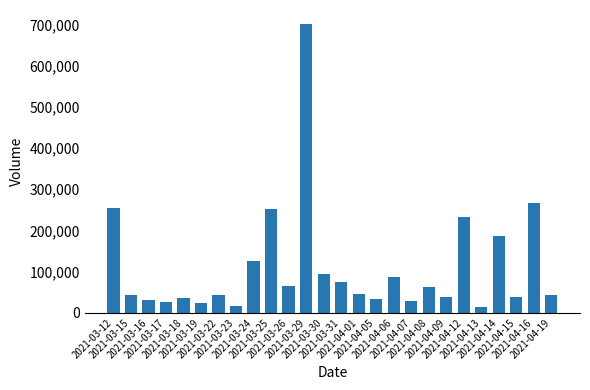

At which category does the chart reach its peak across all series?

2021-03-29